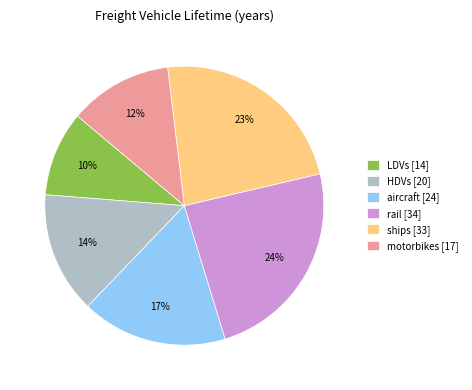

Is the sum of motorbikes and rail greater than half?

No